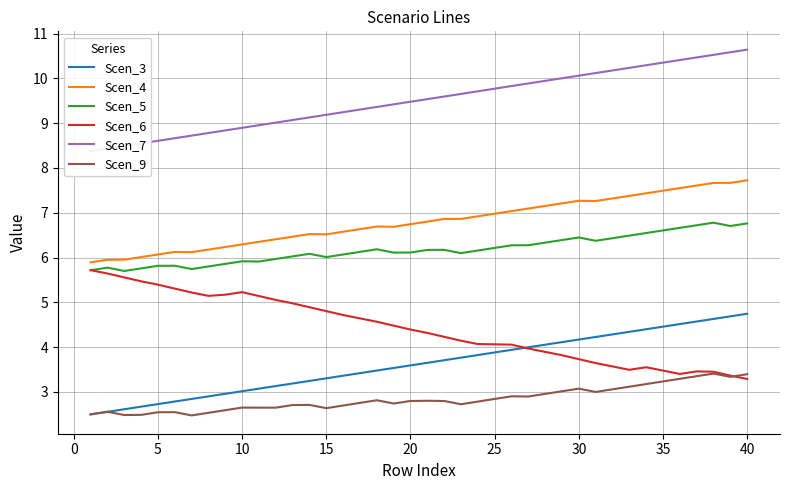

List the series in order of their peak value, highest first.

Scen_7, Scen_4, Scen_5, Scen_6, Scen_3, Scen_9